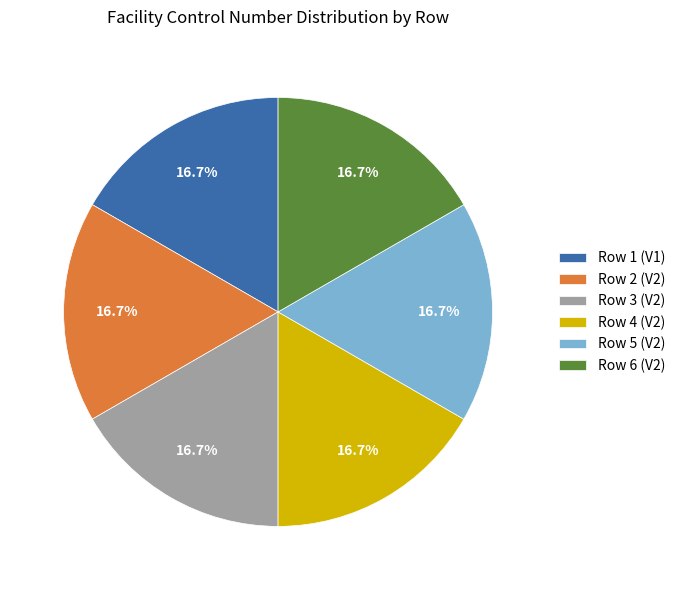

The Row 3 (V2) slice represents 10% of the pie. True or false?

False